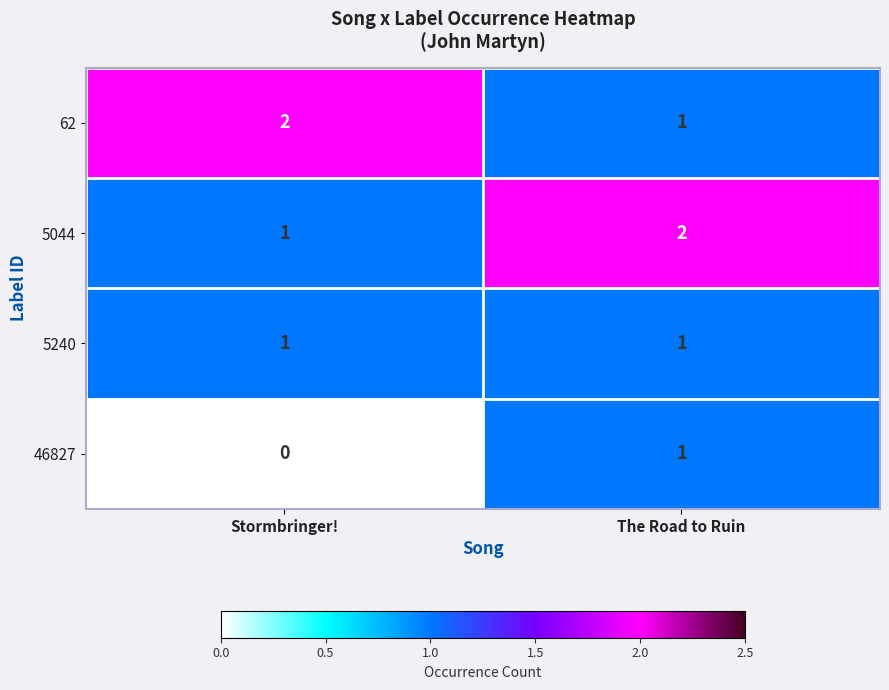

What is the sum of the 62 values at The Road to Ruin and Stormbringer!?

3